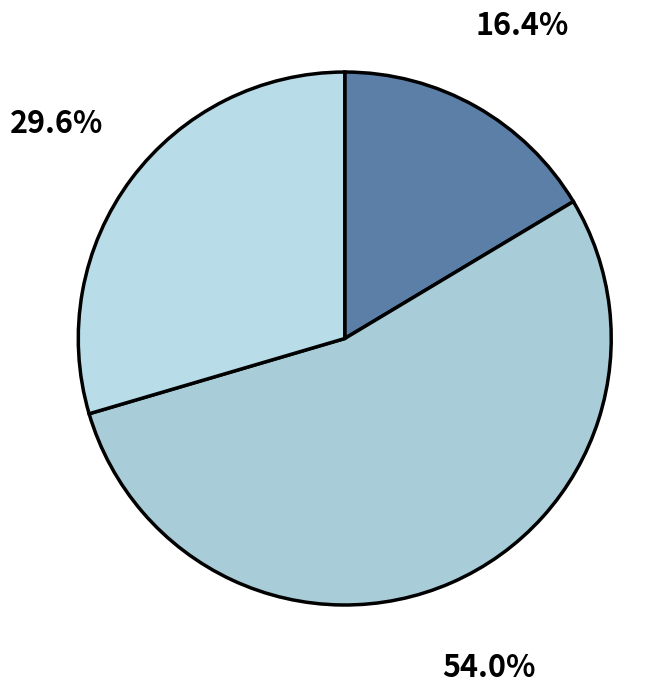

Count the number of slices in the pie.

3